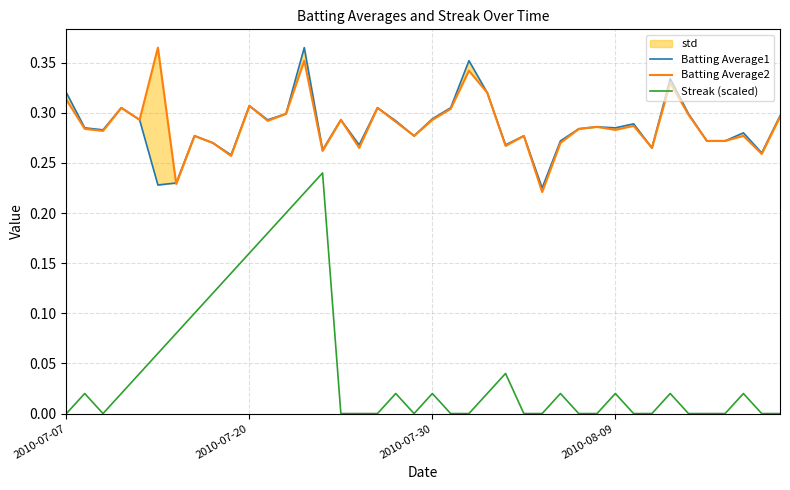

True or false: Batting Average1 has a value of 0.1 at 39.

False